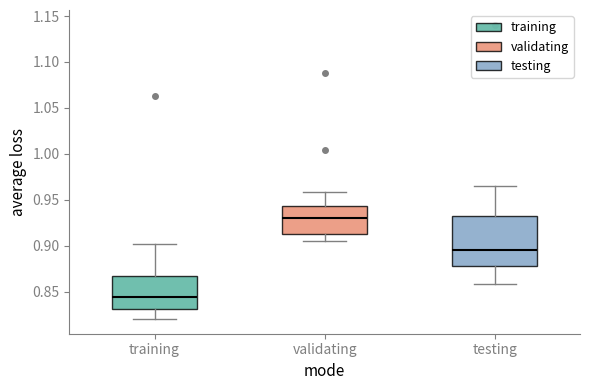

Which box has the lowest median line?

training